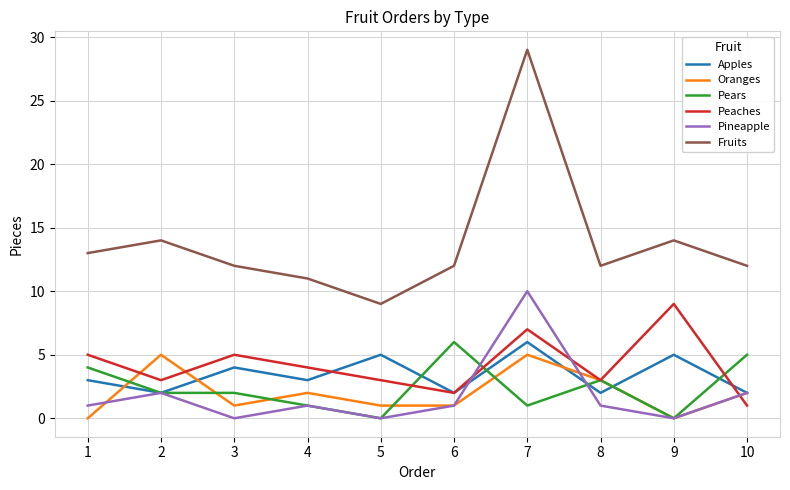

Reading right to left, list all the values displayed in this chart.

Apples: 10=2	9=5	8=2	7=6	6=2	5=5	4=3	3=4	2=2	1=3
Oranges: 10=2	9=0	8=3	7=5	6=1	5=1	4=2	3=1	2=5	1=0
Pears: 10=5	9=0	8=3	7=1	6=6	5=0	4=1	3=2	2=2	1=4
Peaches: 10=1	9=9	8=3	7=7	6=2	5=3	4=4	3=5	2=3	1=5
Pineapple: 10=2	9=0	8=1	7=10	6=1	5=0	4=1	3=0	2=2	1=1
Fruits: 10=12	9=14	8=12	7=29	6=12	5=9	4=11	3=12	2=14	1=13